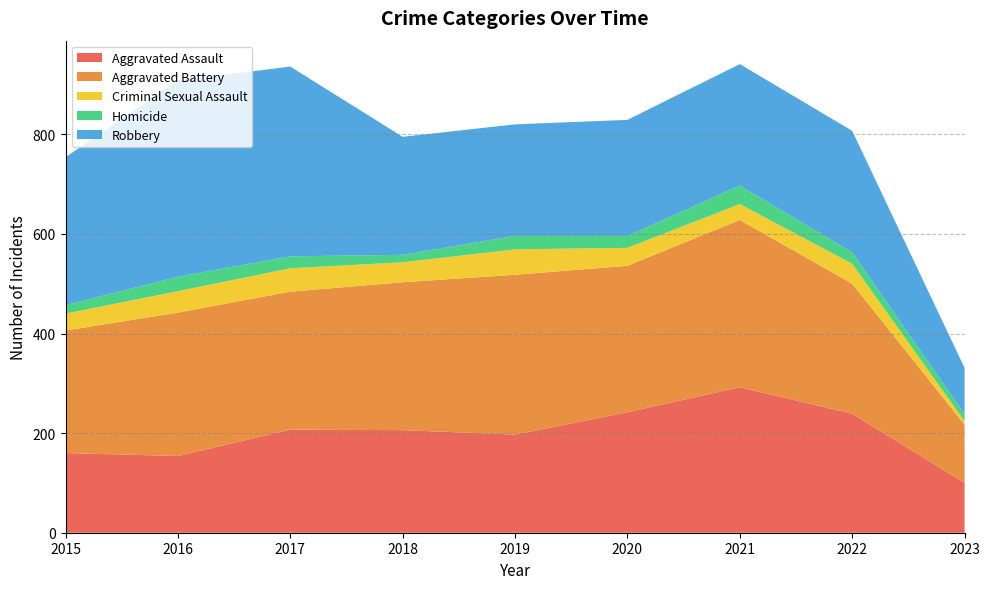

Reading left to right, list all the values displayed in this chart.

Aggravated Assault: 2015=160	2016=154	2017=207	2018=206	2019=197	2020=242	2021=292	2022=239	2023=100
Aggravated Battery: 2015=246	2016=288	2017=277	2018=297	2019=321	2020=294	2021=336	2022=261	2023=117
Criminal Sexual Assault: 2015=34	2016=43	2017=47	2018=40	2019=51	2020=36	2021=32	2022=40	2023=7
Homicide: 2015=17	2016=29	2017=24	2018=15	2019=27	2020=24	2021=37	2022=23	2023=14
Robbery: 2015=297	2016=394	2017=381	2018=237	2019=224	2020=233	2021=244	2022=244	2023=93